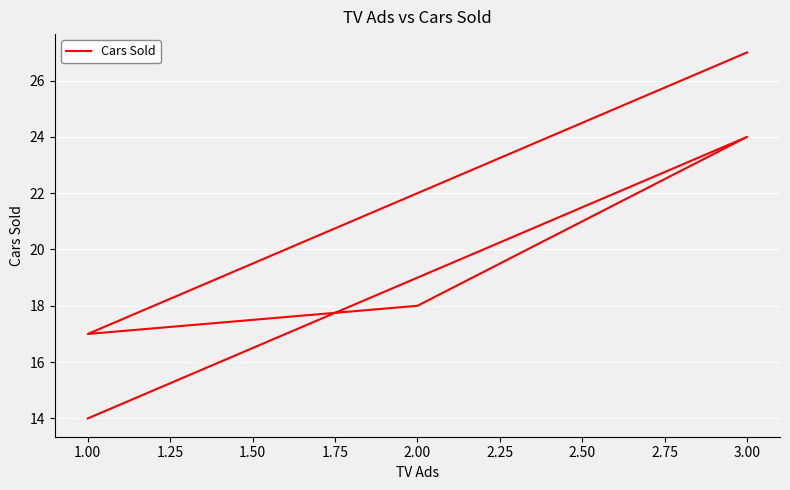

What is the sum of the values at 3.00 and 1.00?

44